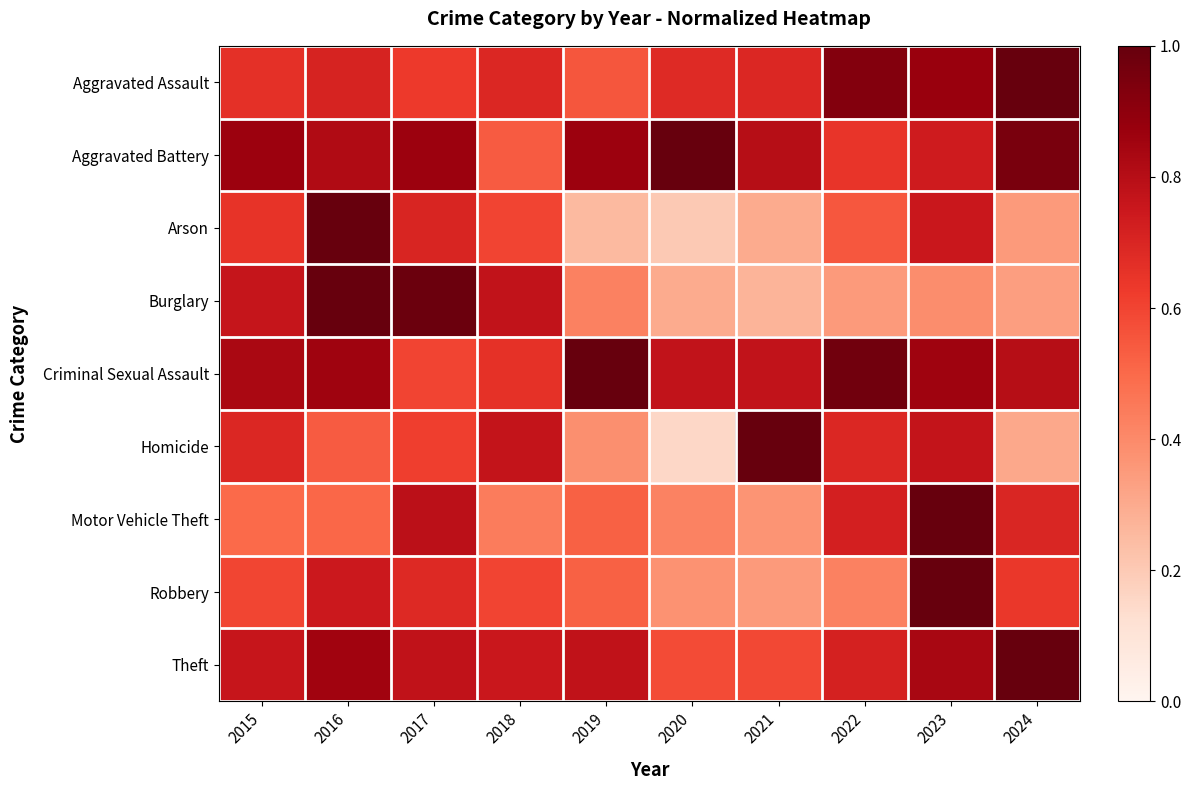

Which category has the highest value across all series?

2024